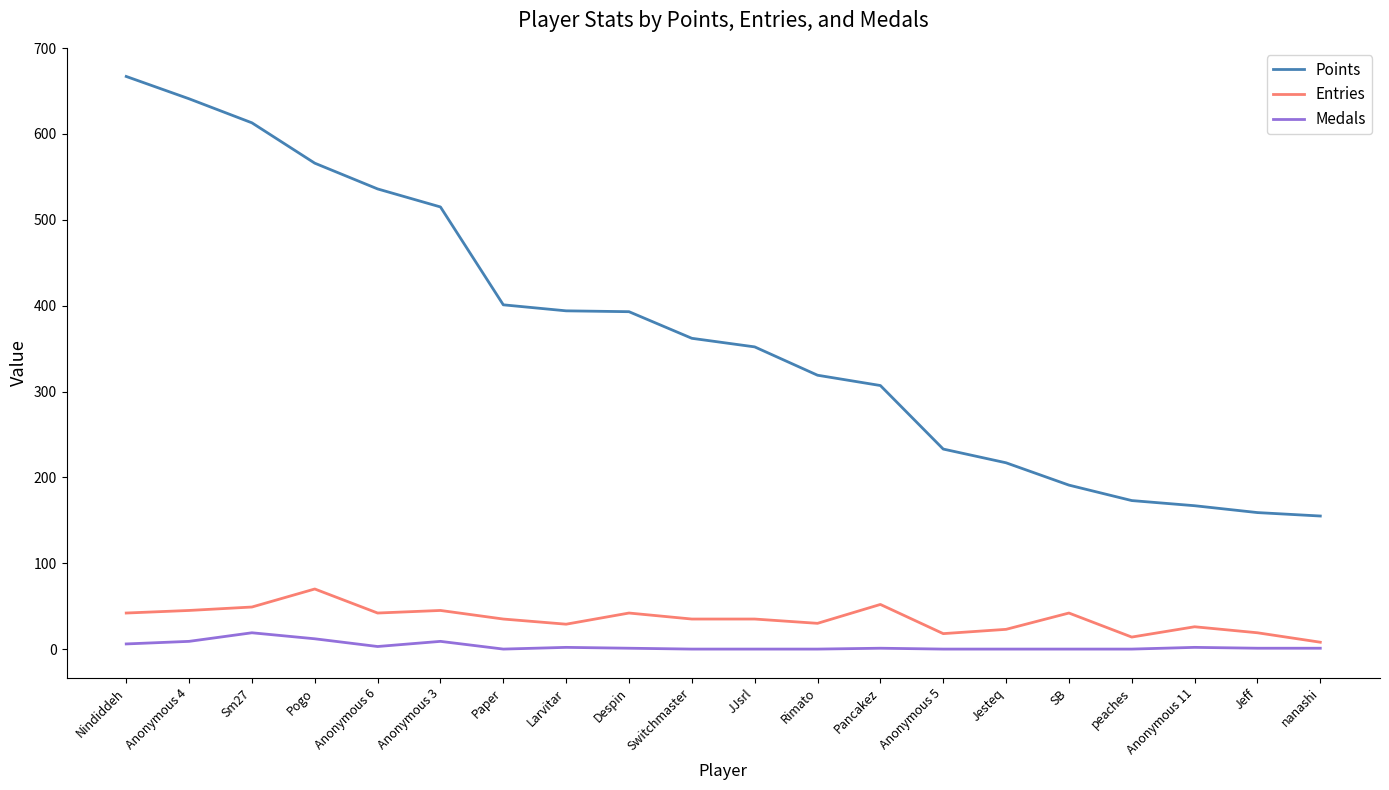

The value of Medals at Paper is 0. True or false?

True